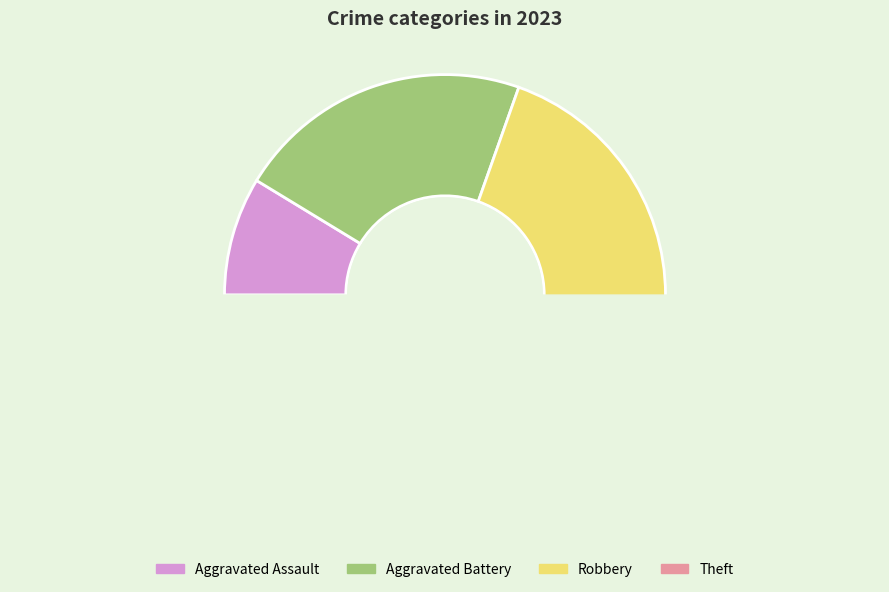

What percentage is NOT represented by Robbery?

60.9%